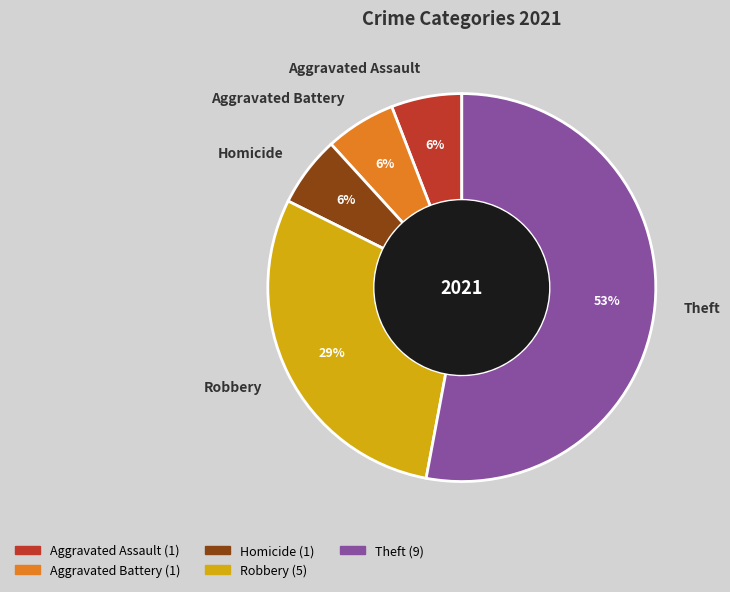

To the nearest percent, what is the combined percentage of Theft and Homicide?

59%